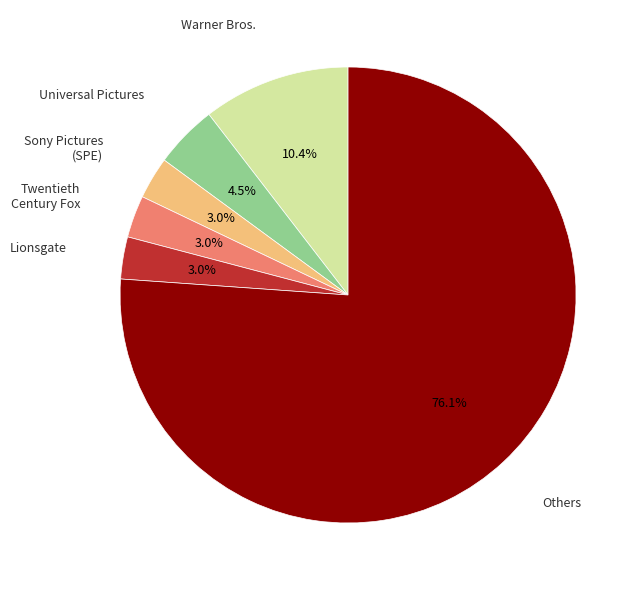

To the nearest percent, what is the average slice percentage?

17%